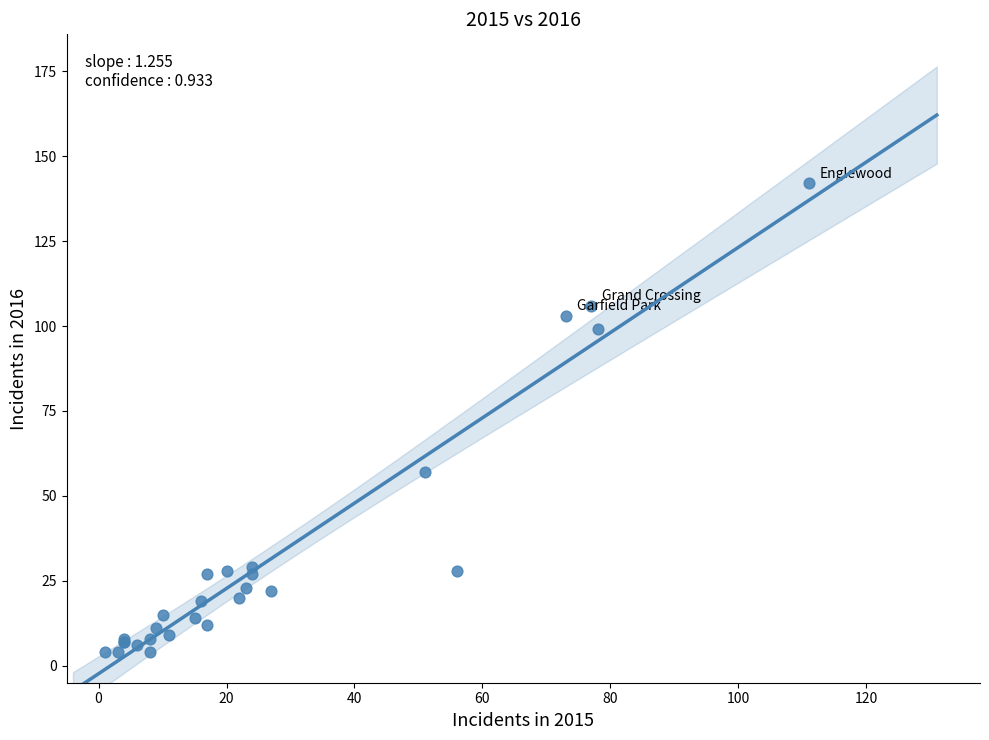

What Y value in the scatter plot is closest to 73?

57